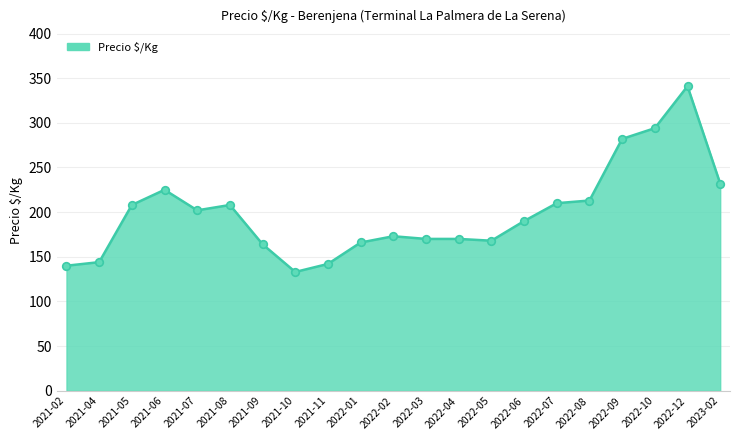

Approximately how many times larger is the value at 2021-11 compared to 2022-10?

0.5